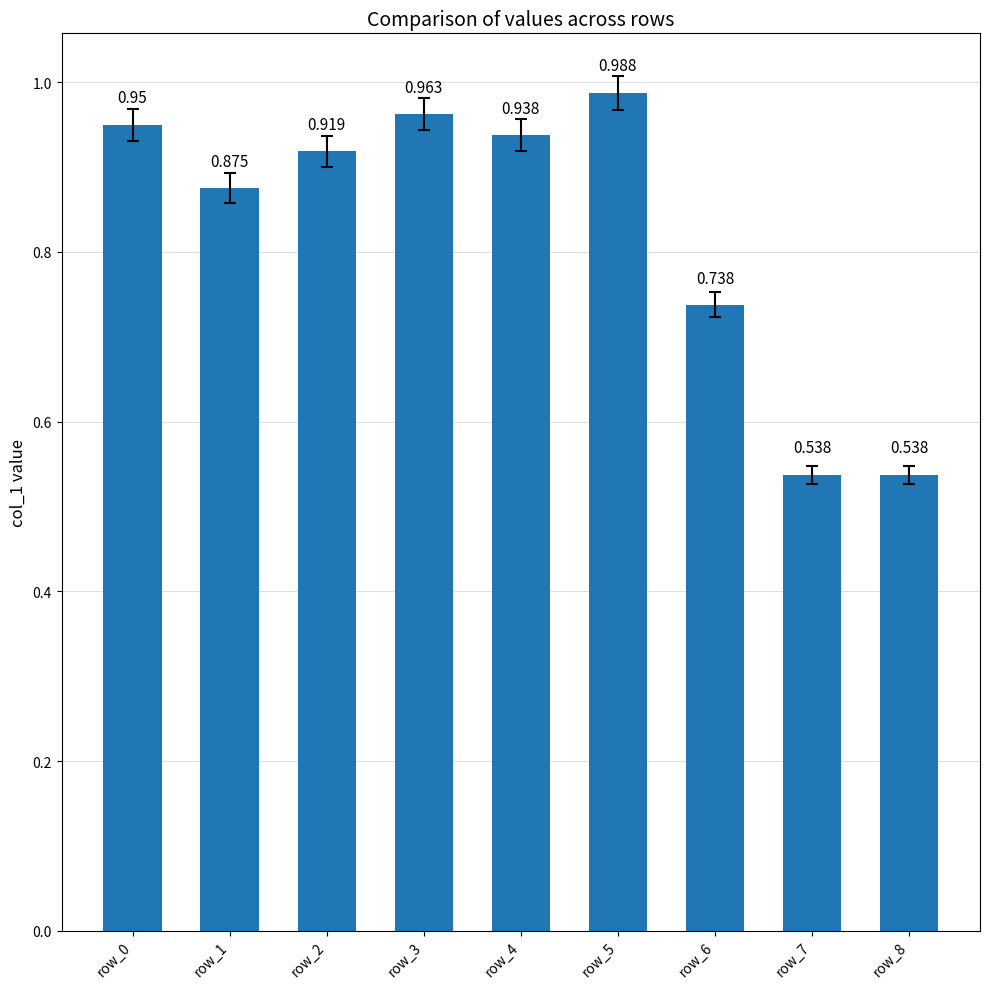

What is the value of the 5th bar from the left?

0.9